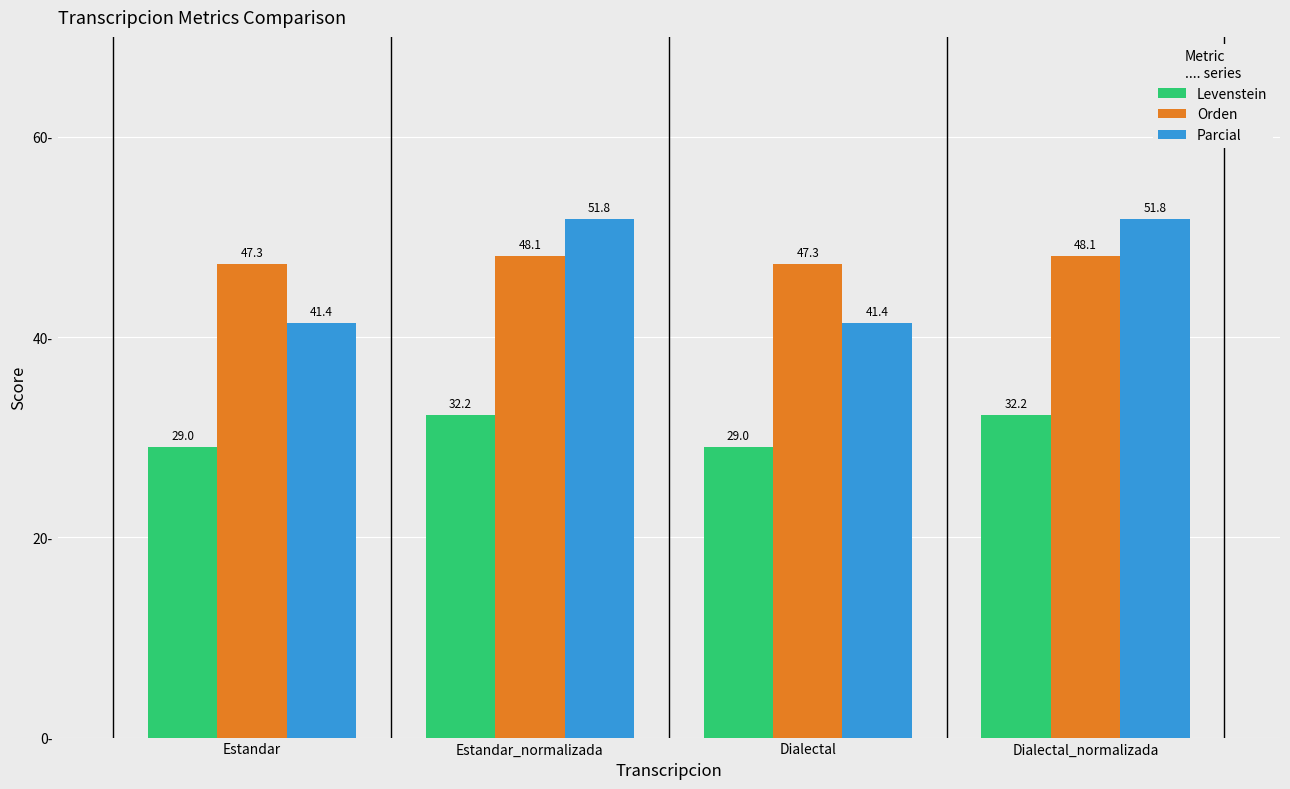

What is the smallest value displayed?

29.0